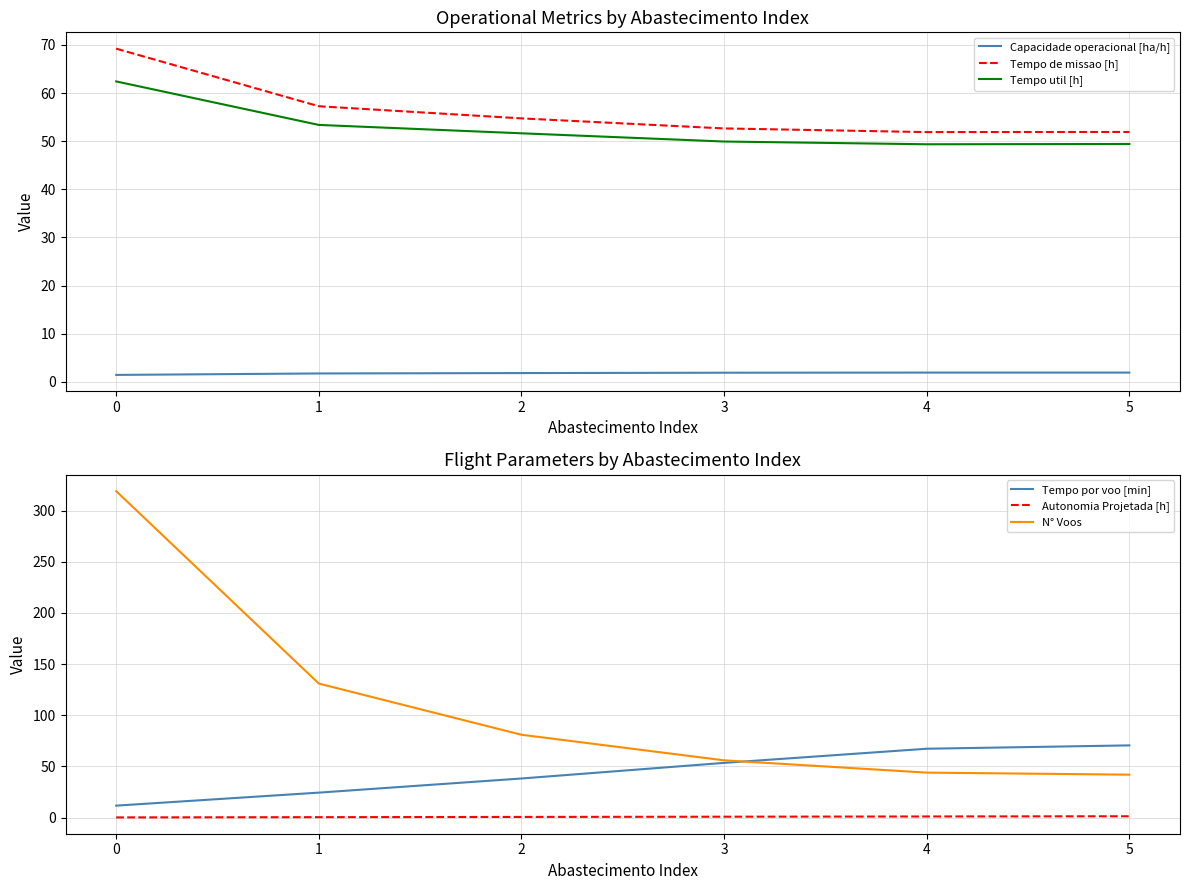

Which series changed the most between 3 and 4?

Tempo por voo [min]